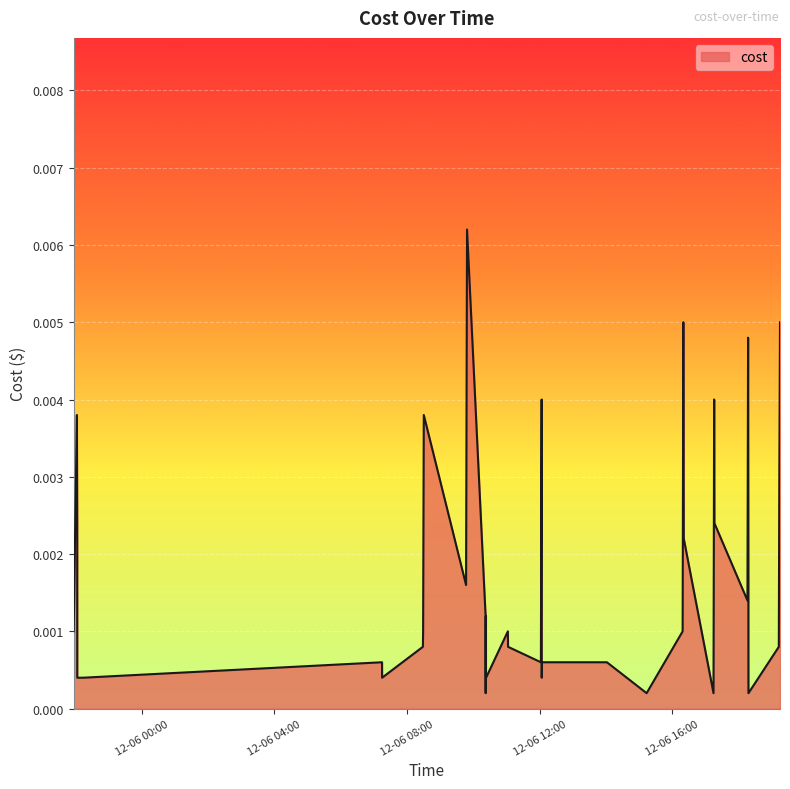

Where is the first local minimum?

2023-12-06 07:15:00